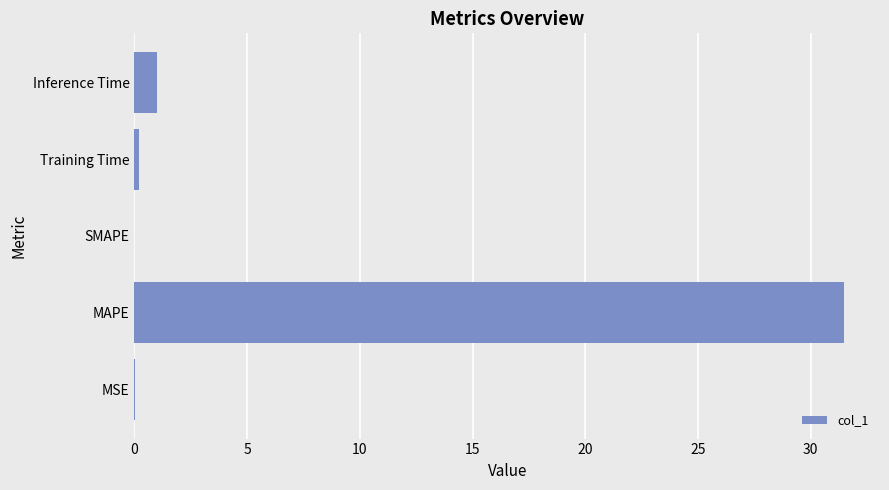

At which label is the value closest to 15?

Inference Time